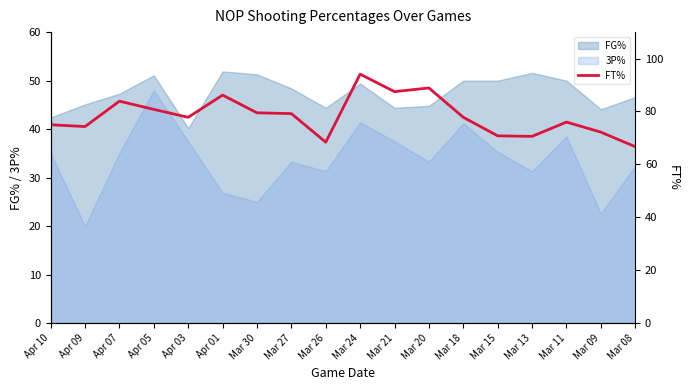

What is the minimum value for 3P%?

20.0